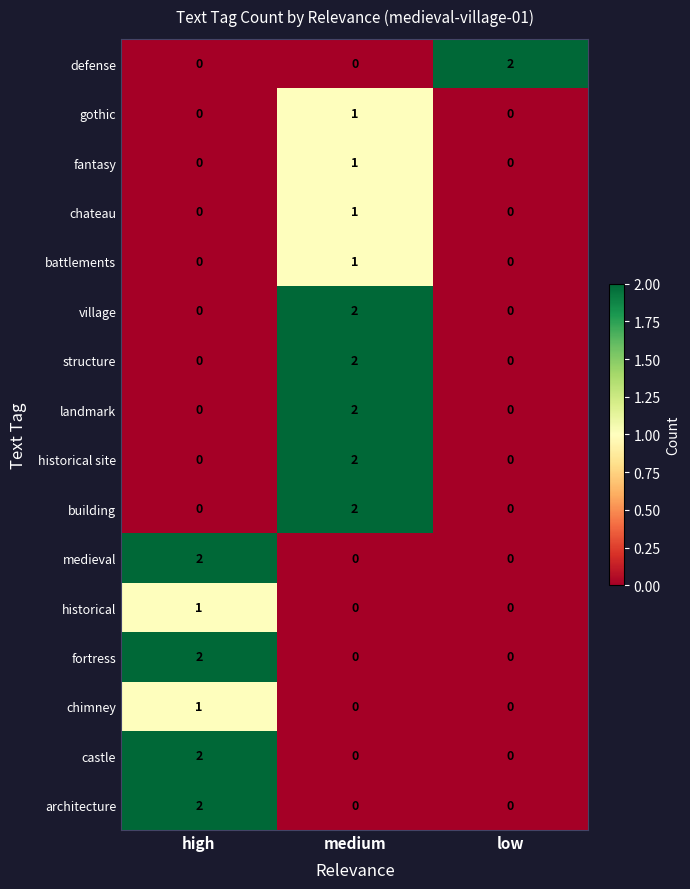

At which category is the sum across all series the highest?

medium